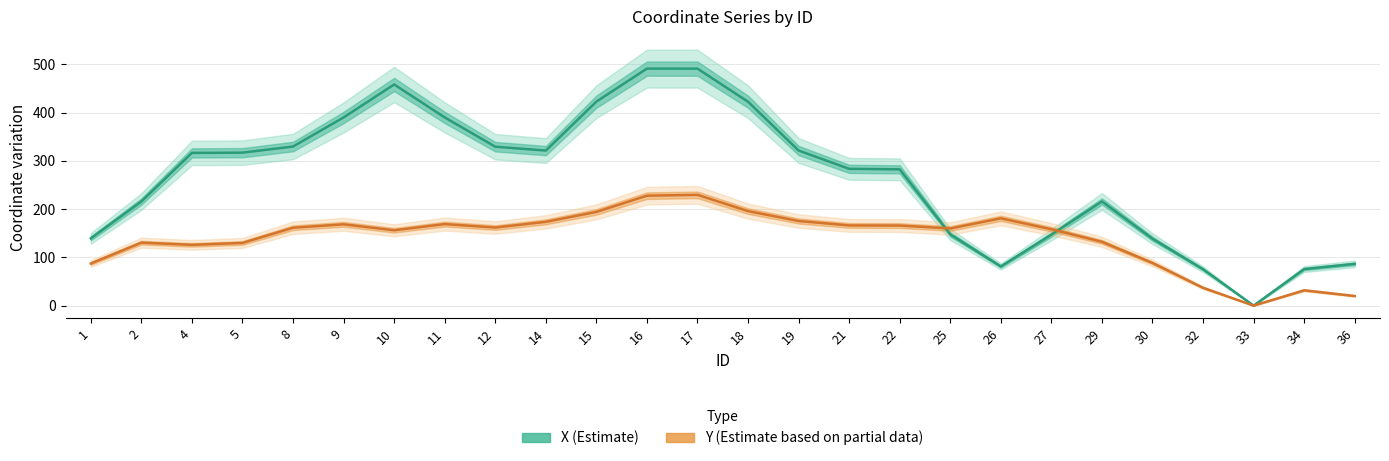

Reading right to left, what are all the values shown in this chart?

X (Estimate): 36=86.5	34=75.8	33=0.0	32=75.4	30=138.7	29=216.0	27=147.1	26=81.2	25=147.7	22=282.5	21=283.5	19=321.5	18=422.6	17=491.3	16=491.3	15=422.8	14=321.4	12=329.4	11=390.1	10=458.4	9=390.1	8=329.8	5=317.1	4=316.6	2=215.9	1=139.5
Y (Partial Estimate): 36=19.9	34=31.7	33=0.0	32=36.9	30=88.4	29=132.3	27=158.3	26=180.9	25=159.9	22=166.0	21=166.3	19=175.4	18=195.9	17=229.6	16=227.9	15=194.3	14=173.7	12=161.9	11=169.0	10=156.2	9=168.5	8=161.5	5=129.9	4=126.0	2=130.5	1=87.3